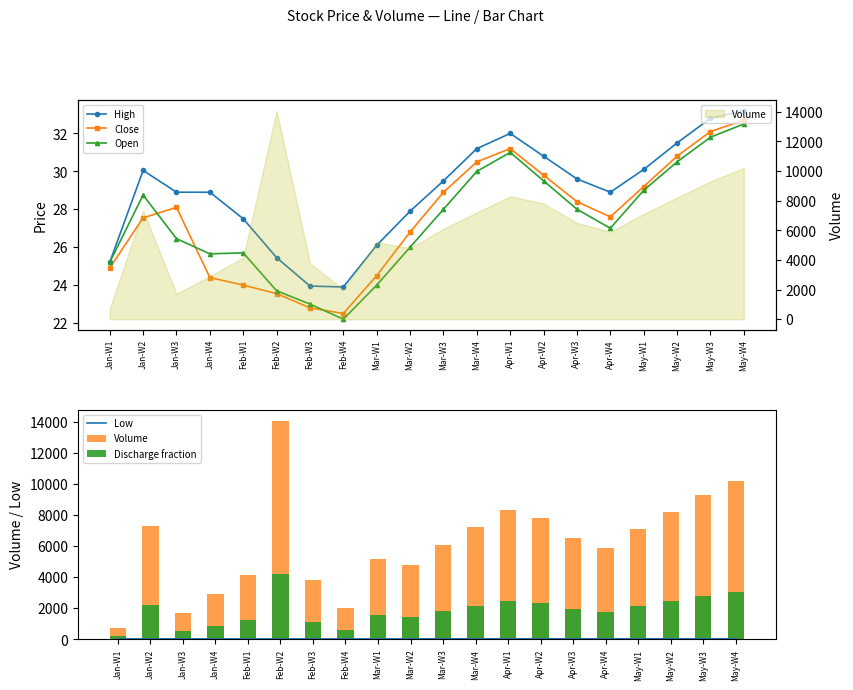

Is the value of Volume at Feb-W3 greater than the value of Close at Apr-W3?

Yes